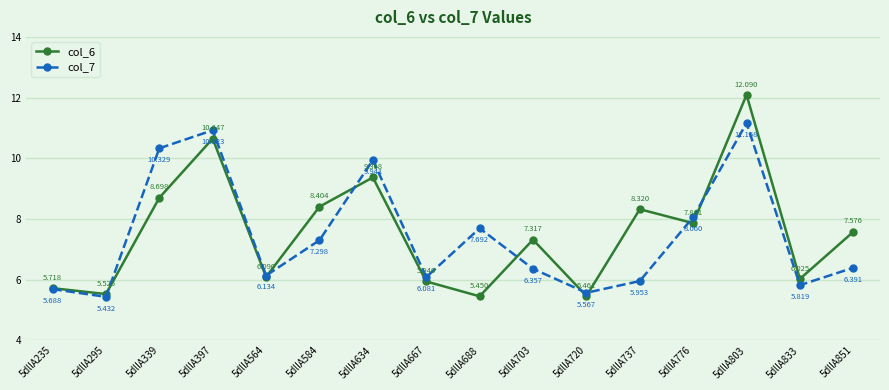

What is the sum of the col_7 values at 5dllA667 and 5dllA833?

11.9